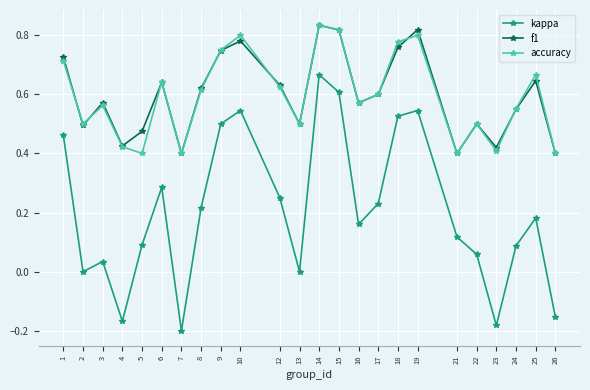

At which label does kappa reach its peak?

14